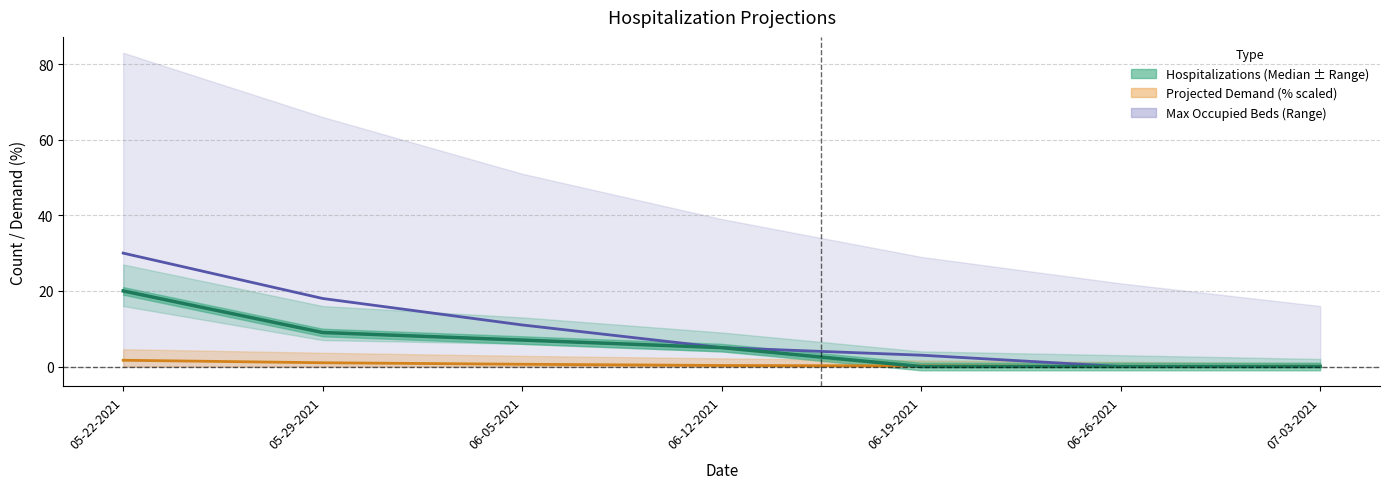

Rank the series at 06-19-2021 from lowest to highest value.

Total Hospitalizations (Median), Total Projected Demand (%), Max Occupied Beds